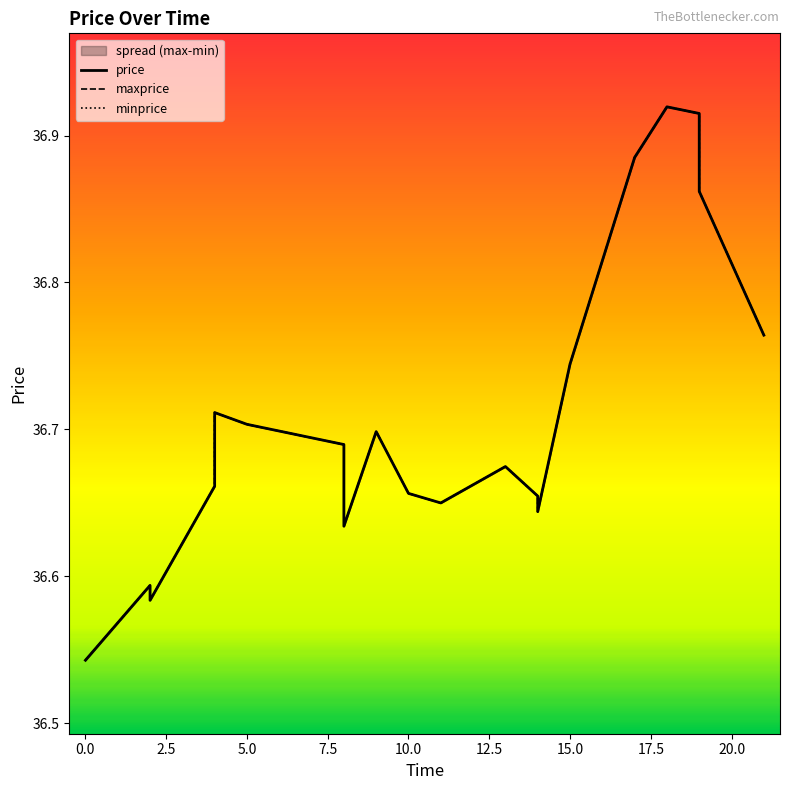

Reading left to right, extract all data points from this chart.

price: 36.5	36.6	36.6	36.7	36.7	36.7	36.7	36.6	36.7	36.7	36.6	36.7	36.7	36.6	36.7	36.9	36.9	36.9	36.9	36.8
maxprice: 36.5	36.6	36.6	36.7	36.7	36.7	36.7	36.6	36.7	36.7	36.6	36.7	36.7	36.6	36.7	36.9	36.9	36.9	36.9	36.8
minprice: 36.5	36.6	36.6	36.7	36.7	36.7	36.7	36.6	36.7	36.7	36.6	36.7	36.7	36.6	36.7	36.9	36.9	36.9	36.9	36.8